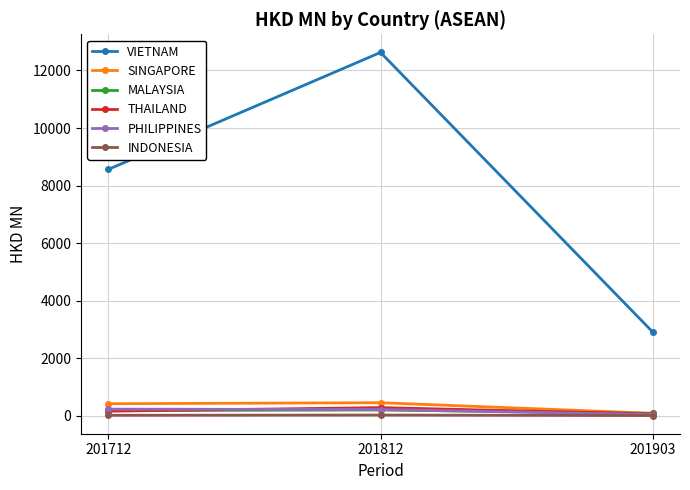

Which label corresponds to the largest value in the chart?

201812